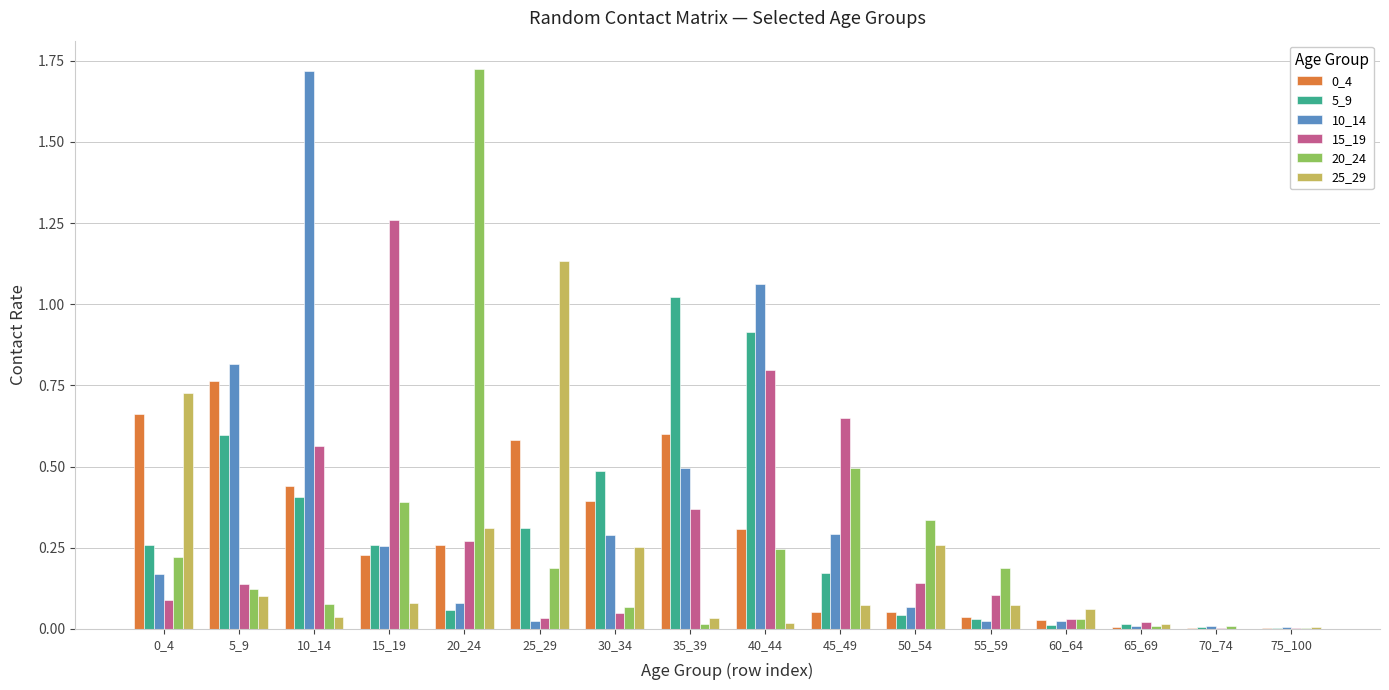

Does the chart contain stacked bars?

No